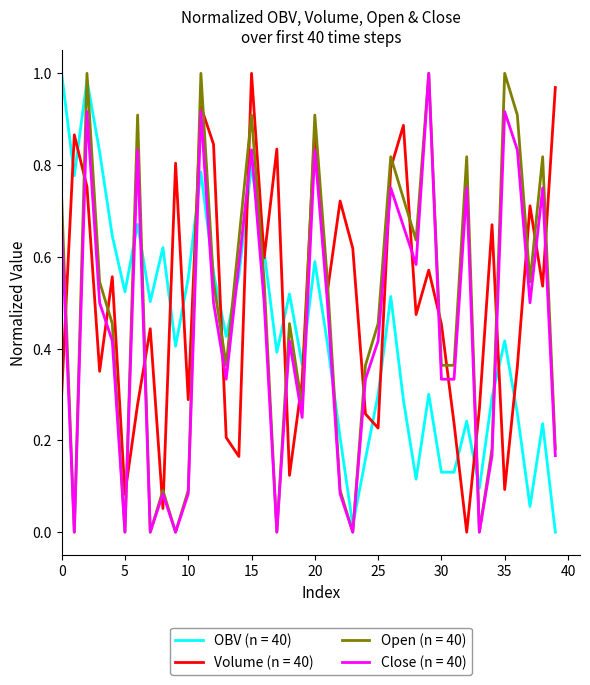

How many intersections are there between OBV (n = 40) and Close (n = 40)?

11